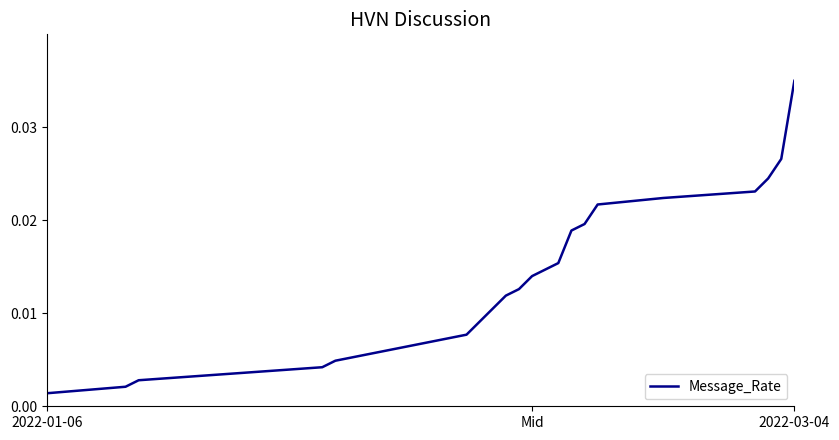

How many lines are shown in the chart?

1